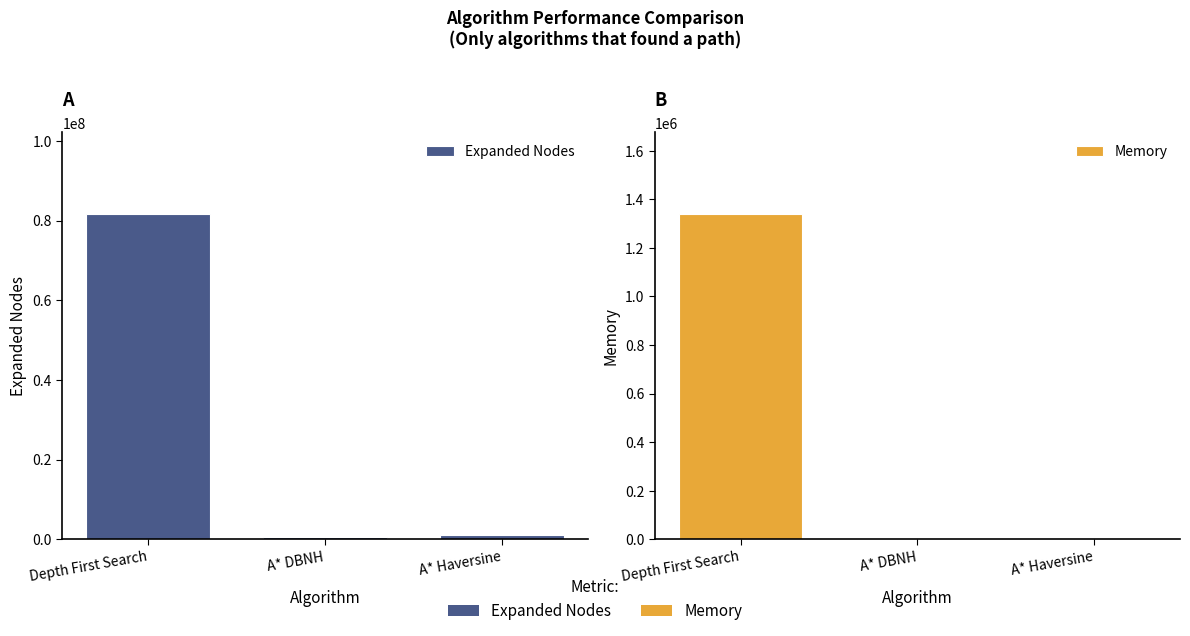

True or false: Expanded Nodes has a value of 626688 at A* DBNH.

True